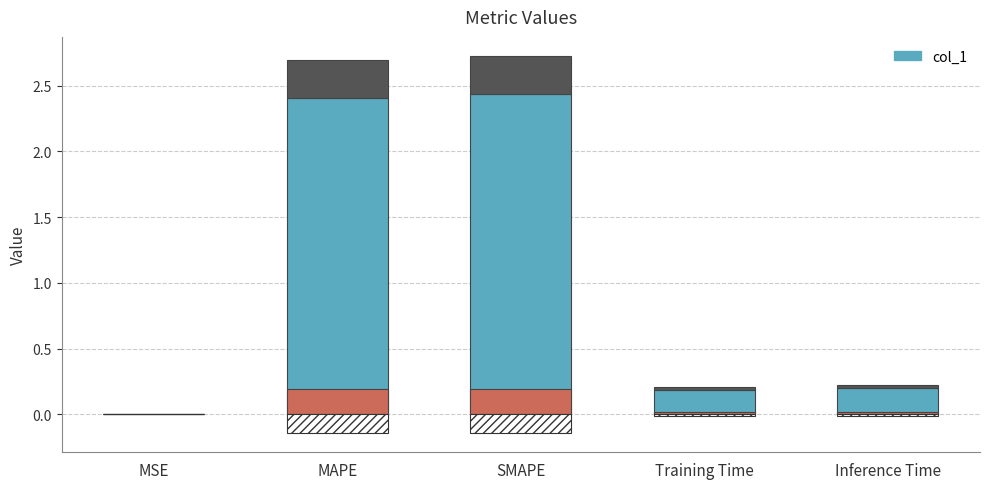

List the labels in order of value, smallest first.

MSE, Training Time, Inference Time, MAPE, SMAPE